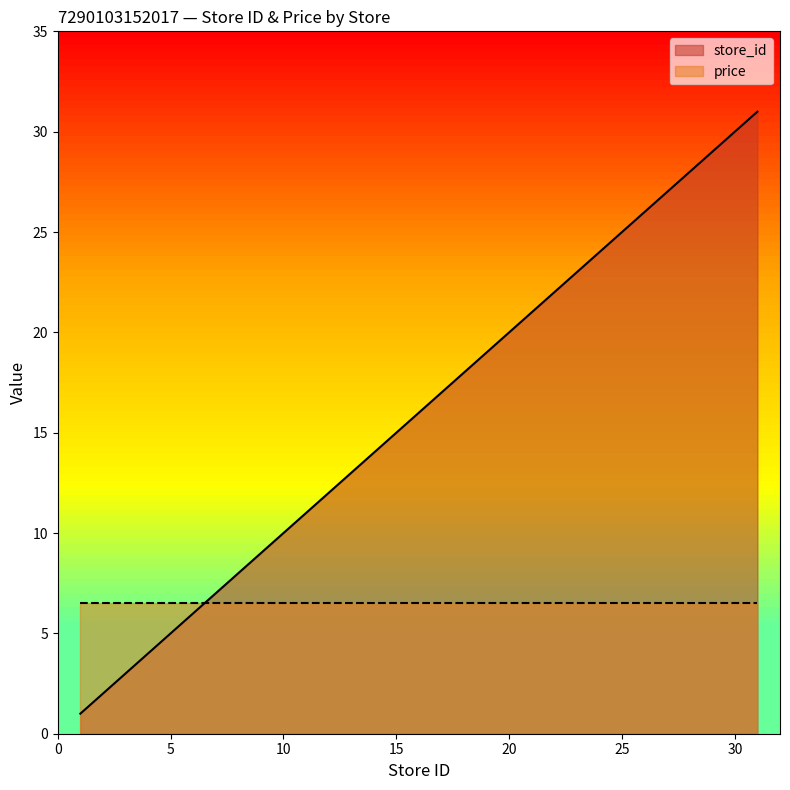

Which label corresponds to the smallest value in the chart?

1